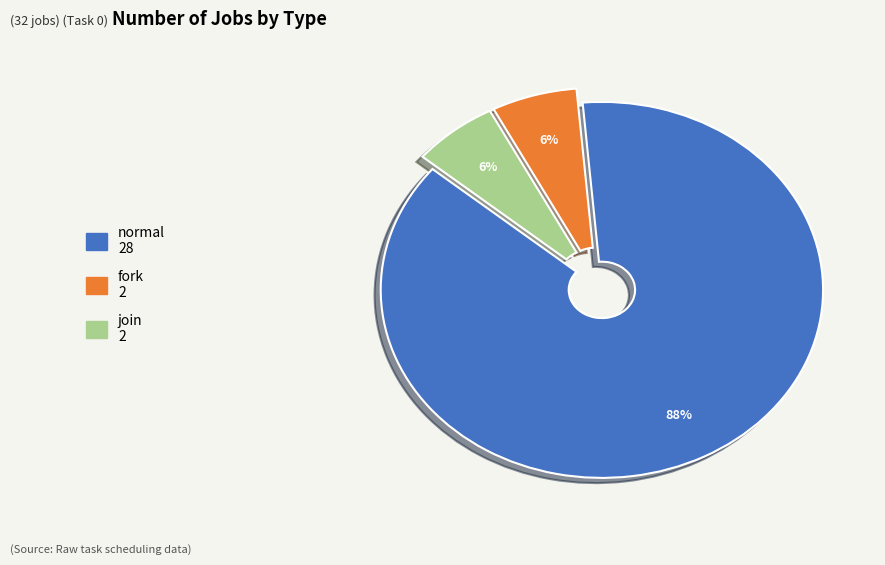

Do fork and join together represent more than half of the pie?

No